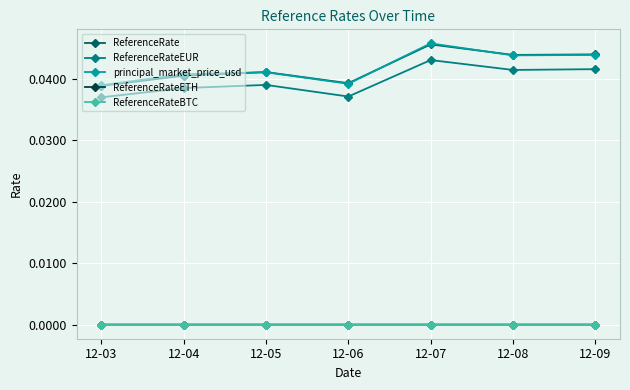

True or false: ReferenceRate has a value of 0.0 at 12-05.

True